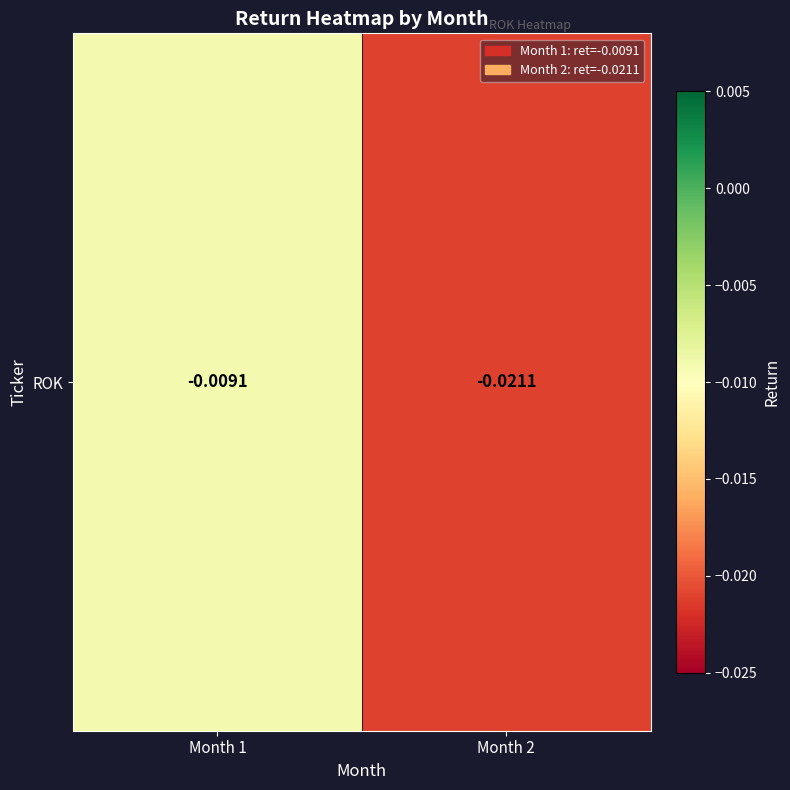

At which label is the value closest to 0?

Month 1